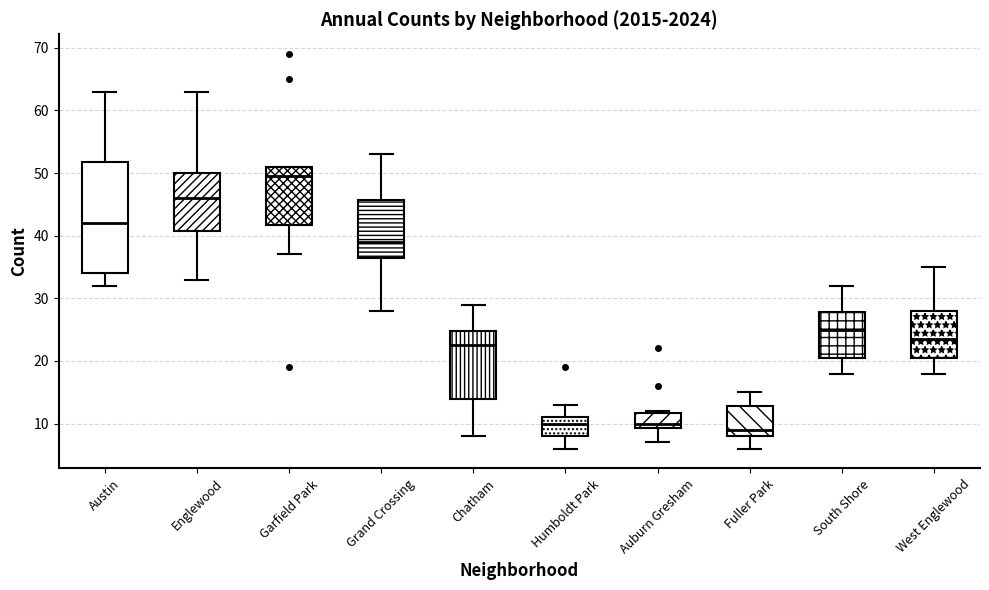

Comparing the boxes themselves (not the whiskers), which one is the tallest?

Austin